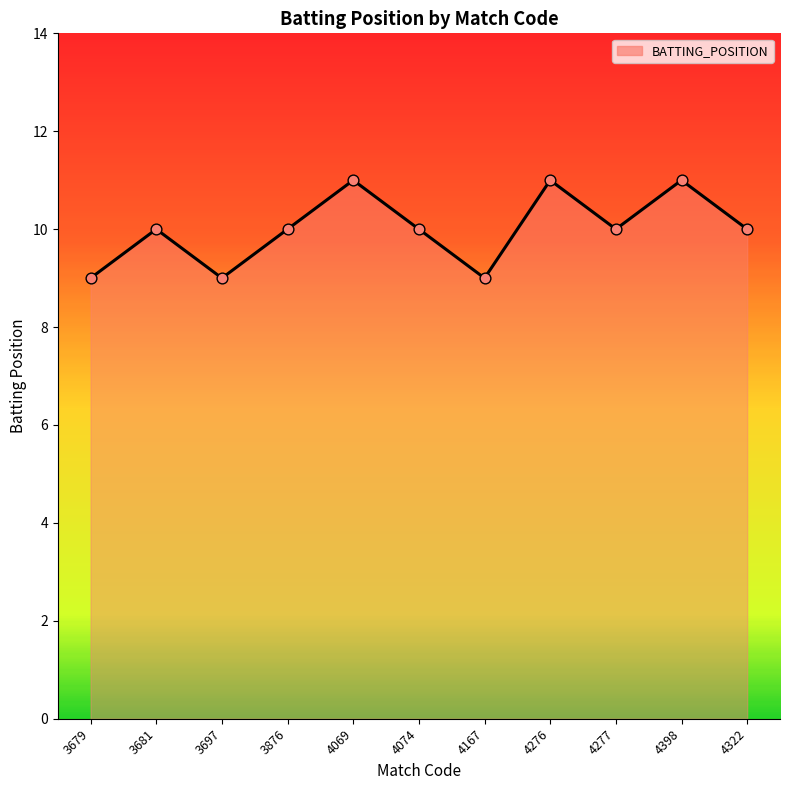

What is the ratio of the value at 4069 to the value at 4277?

1.1